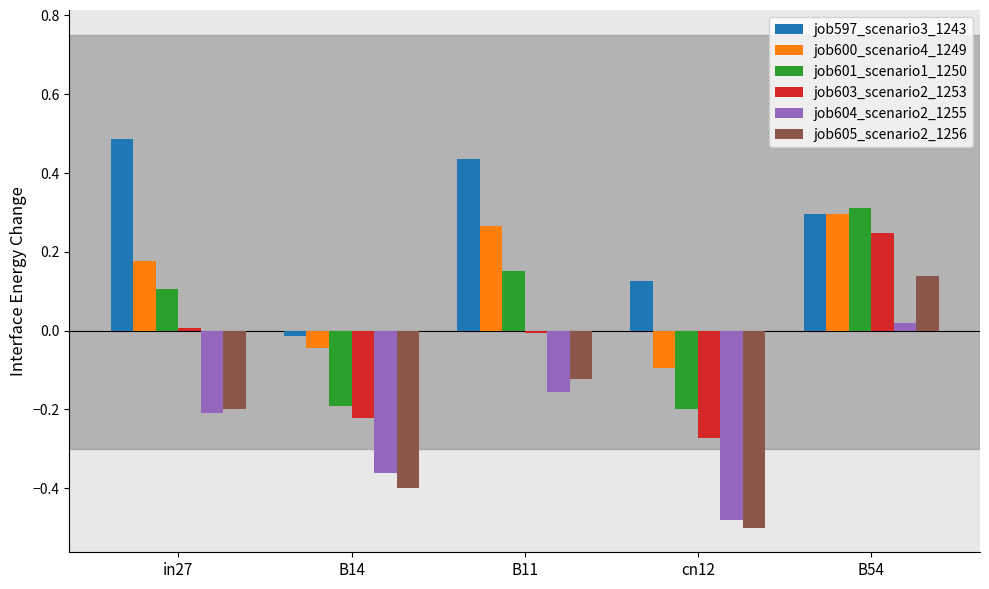

At which label is job601_scenario1_1250 closest to 0?

in27